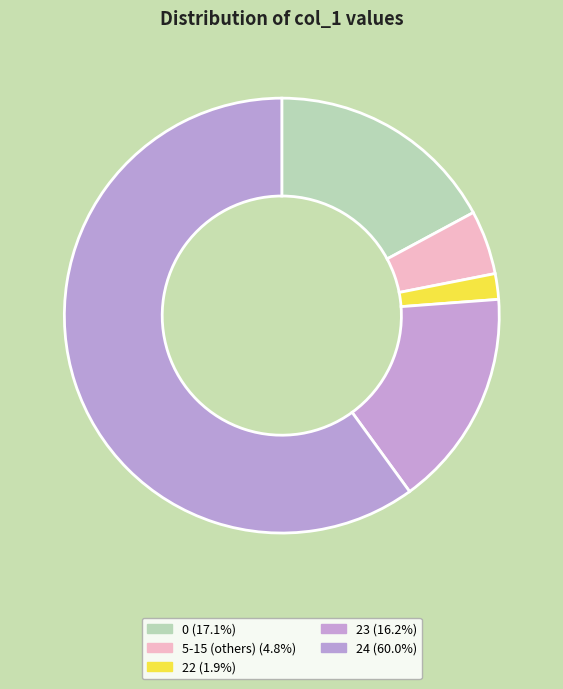

How many segments does this pie chart have?

5